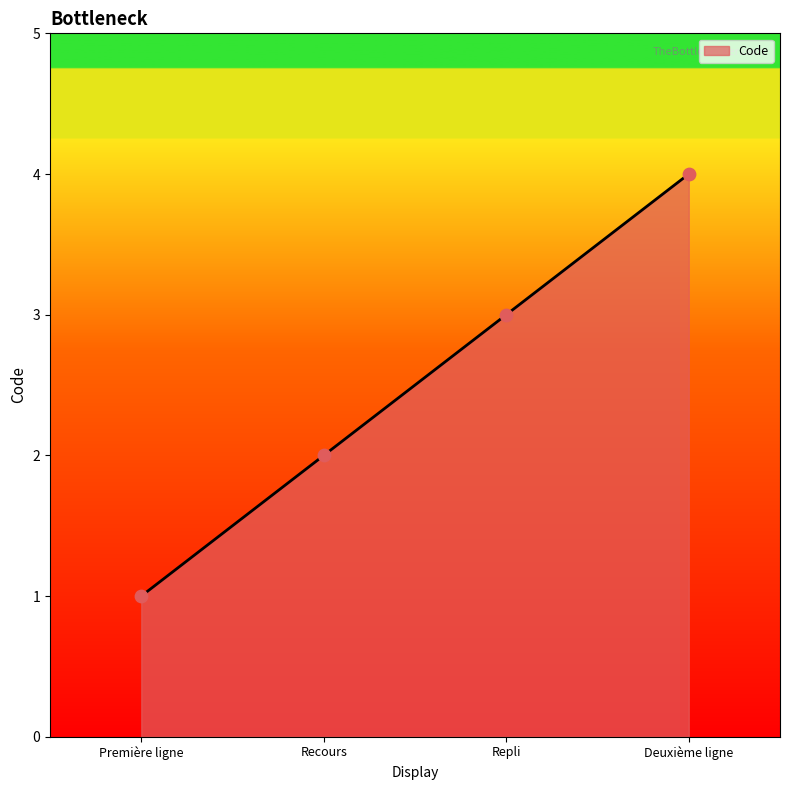

What is the ratio of the value at Deuxième ligne to the value at Première ligne?

4.0